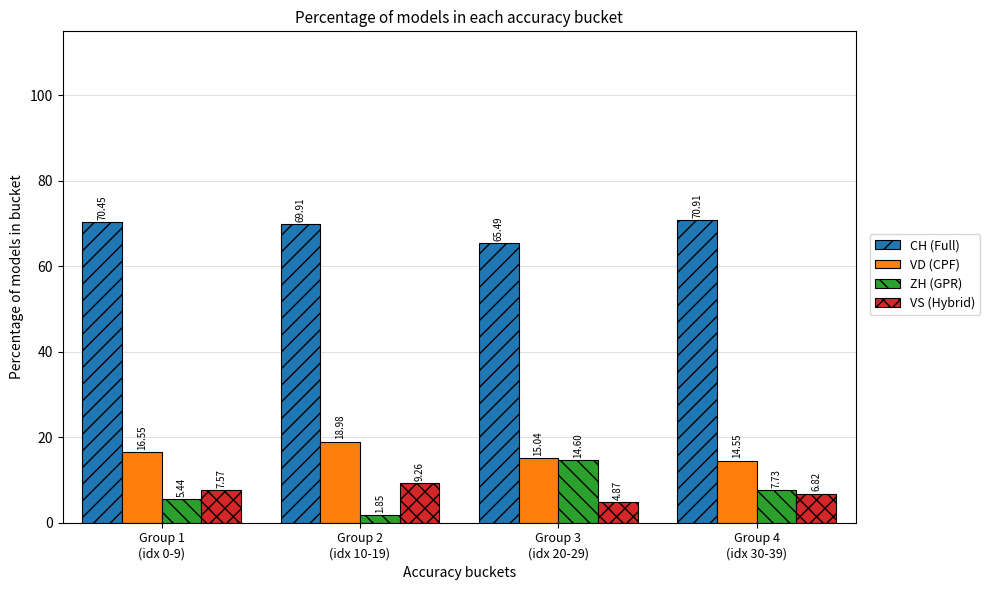

Which series changed the most between Group 2
(idx 10-19) and Group 4
(idx 30-39)?

ZH (GPR)